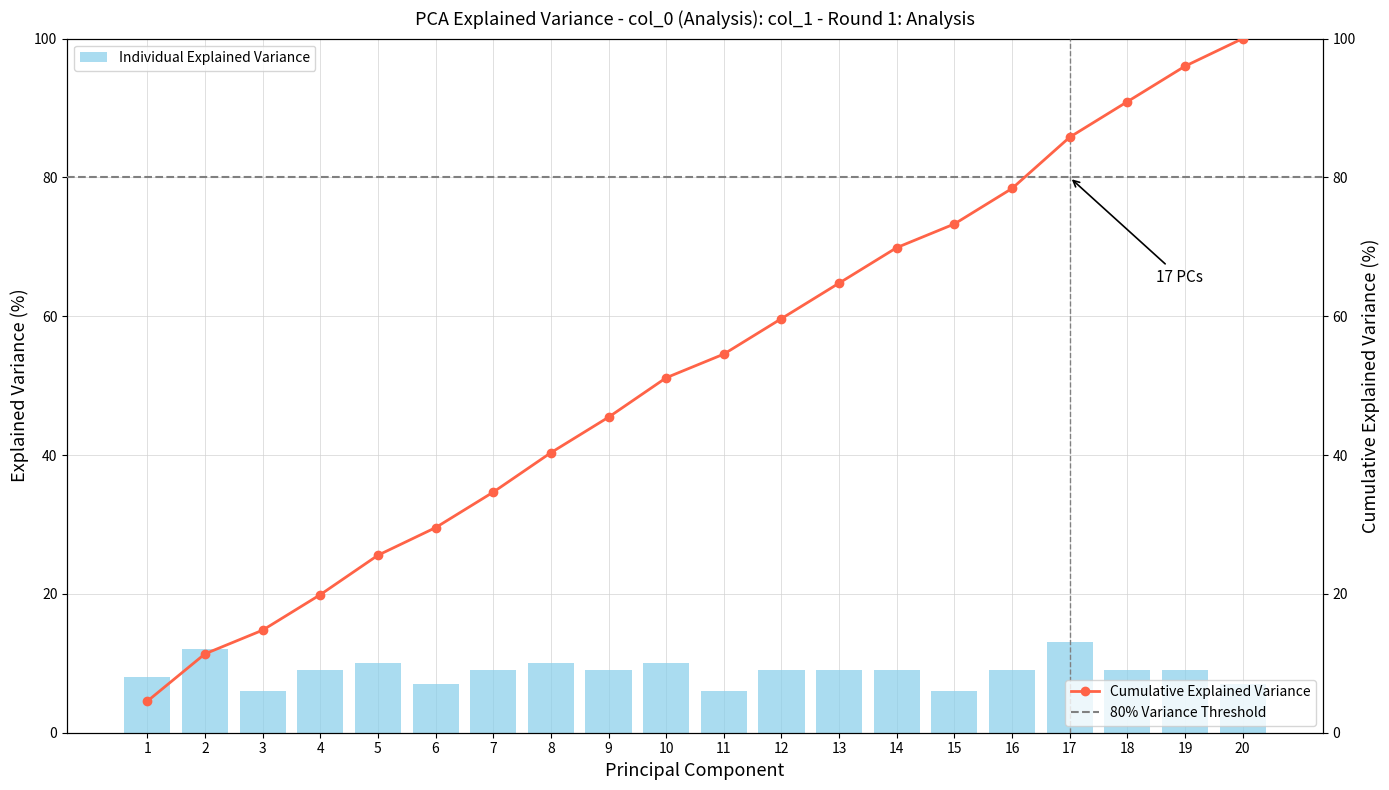

What is the difference between the values at 2 and 10?

2